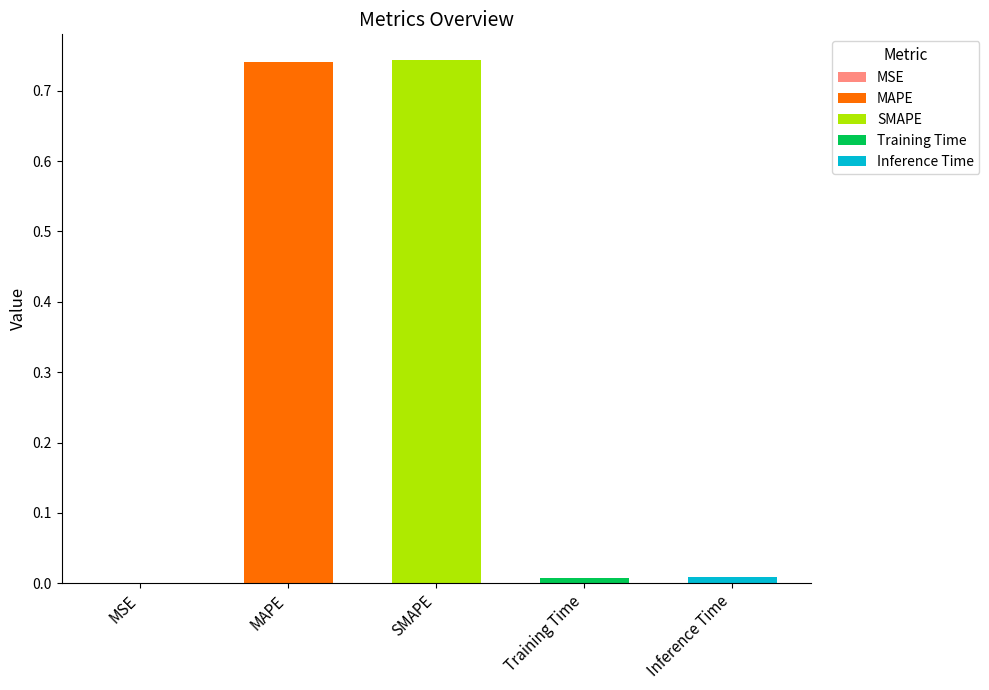

Is it true that the value at SMAPE is 0.7?

True